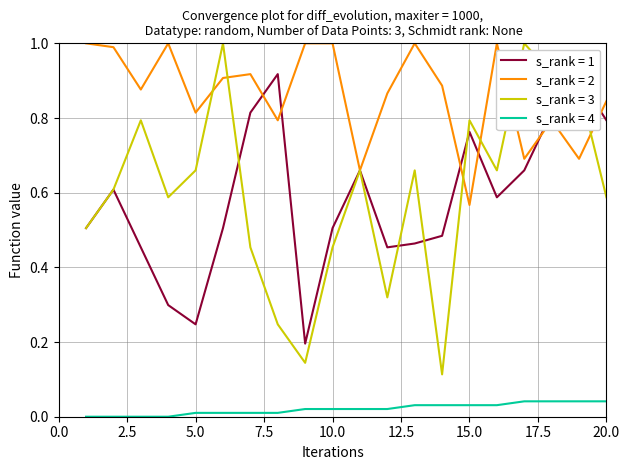

True or false: s_rank = 4 and s_rank = 3 cross at least once.

False